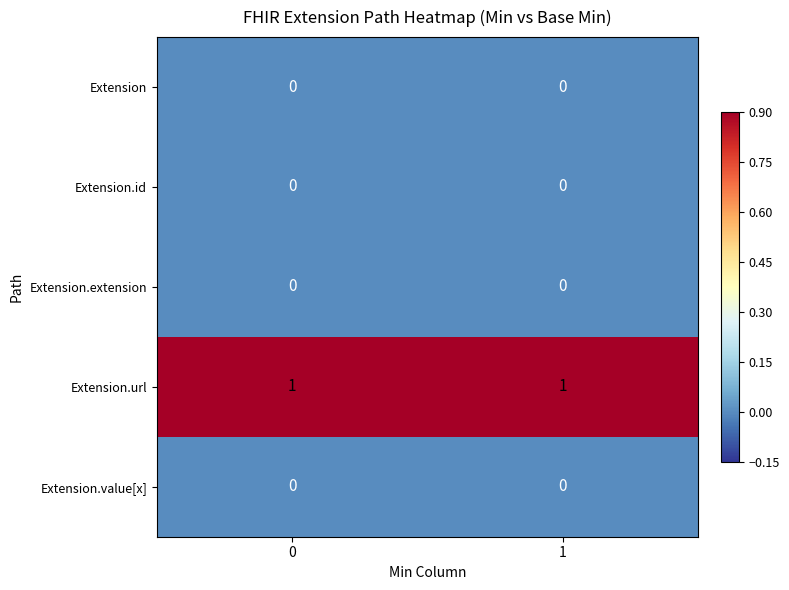

Which series has the largest total across all categories?

Extension.url